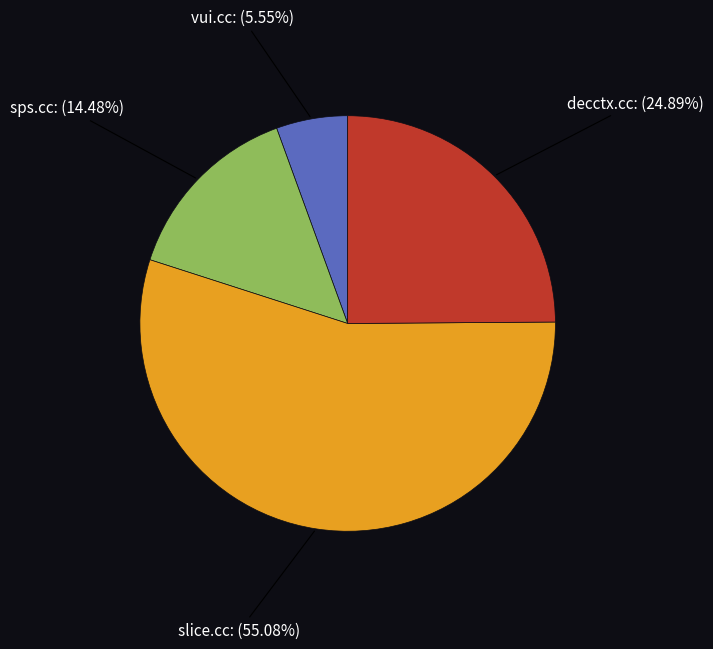

Is there any slice that represents more than half of the pie?

Yes